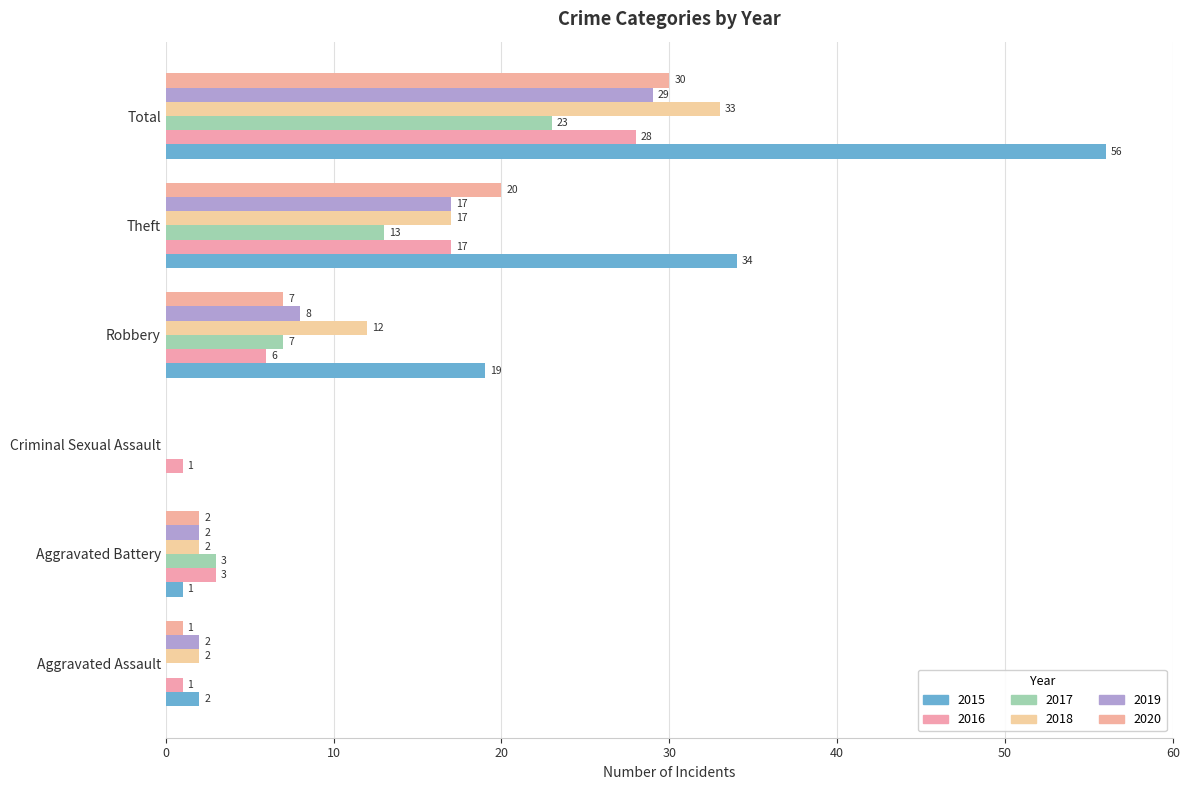

What is the maximum value shown in the chart?

56